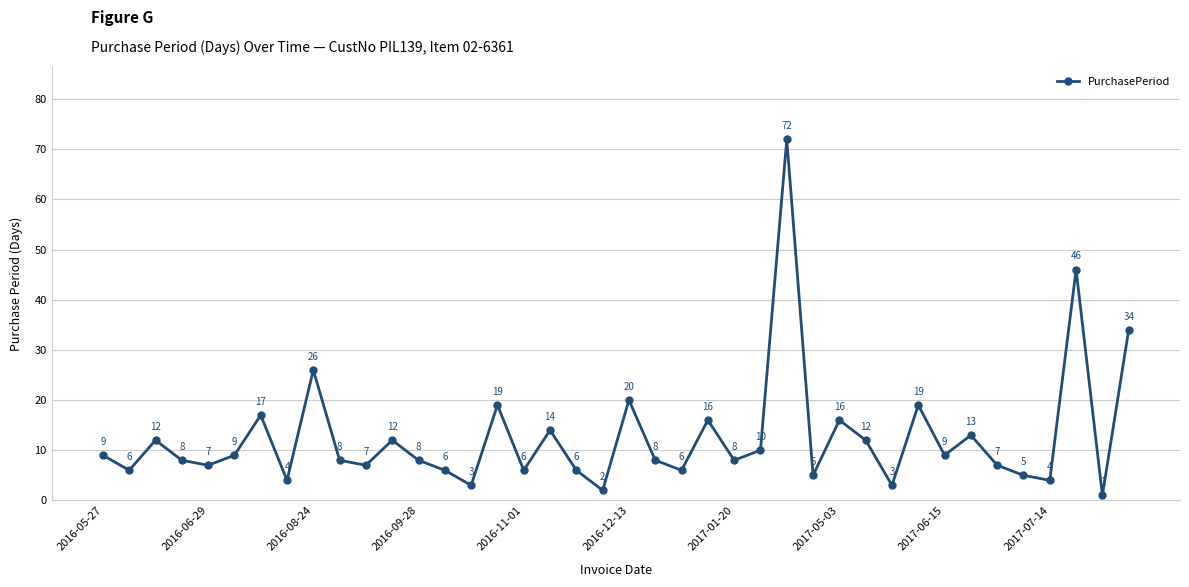

What is the difference between the maximum and second lowest values?

70